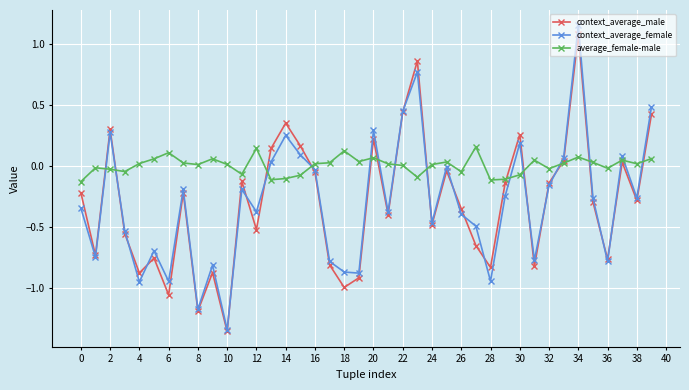

Which series has the largest range (max minus min)?

context_average_female